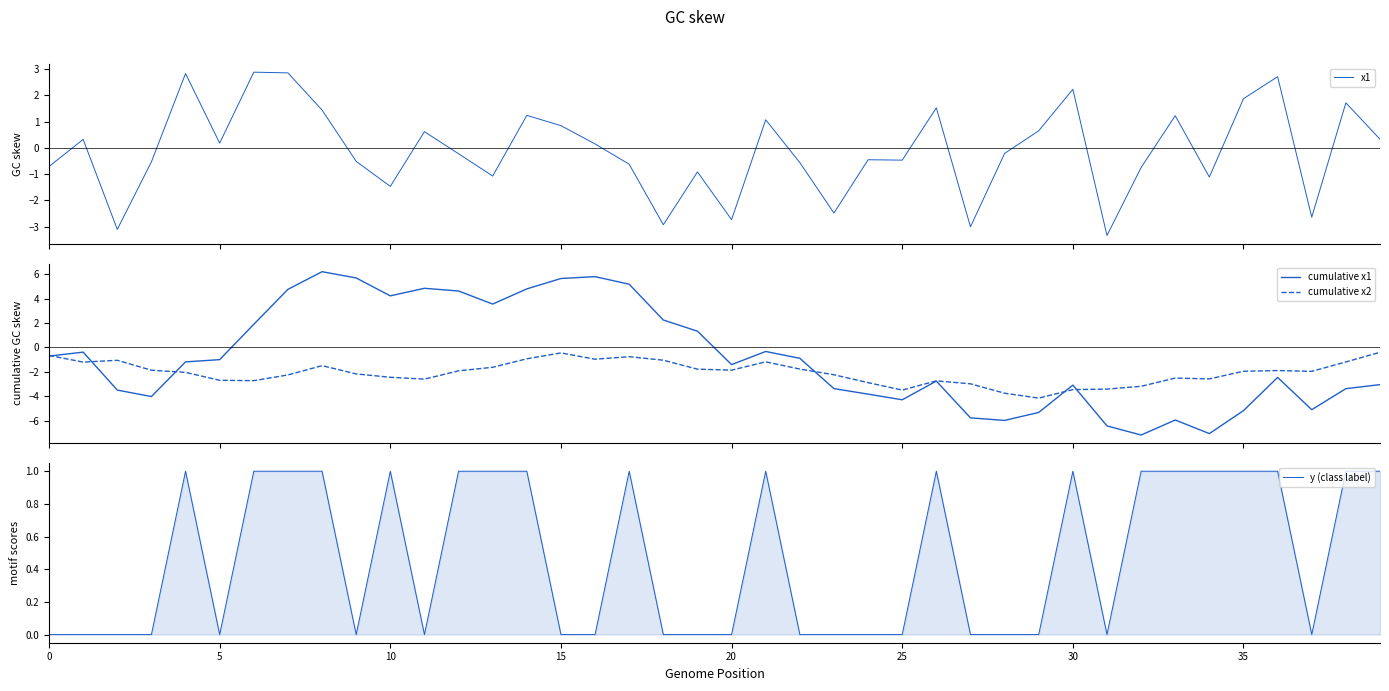

What is the maximum value for x1?

2.9